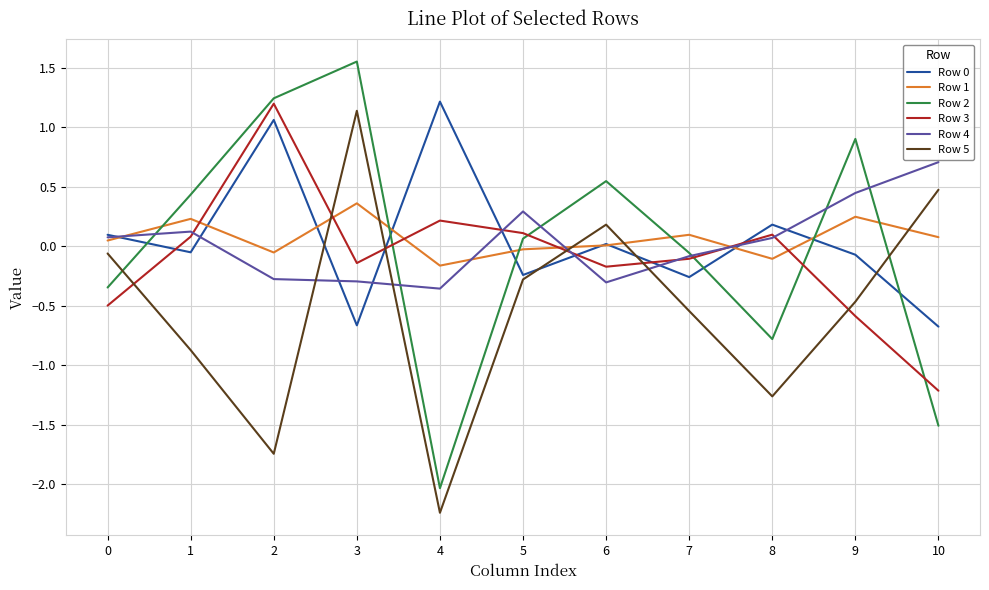

In Row 2, how many points are lower than both neighbors (excluding endpoints)?

2